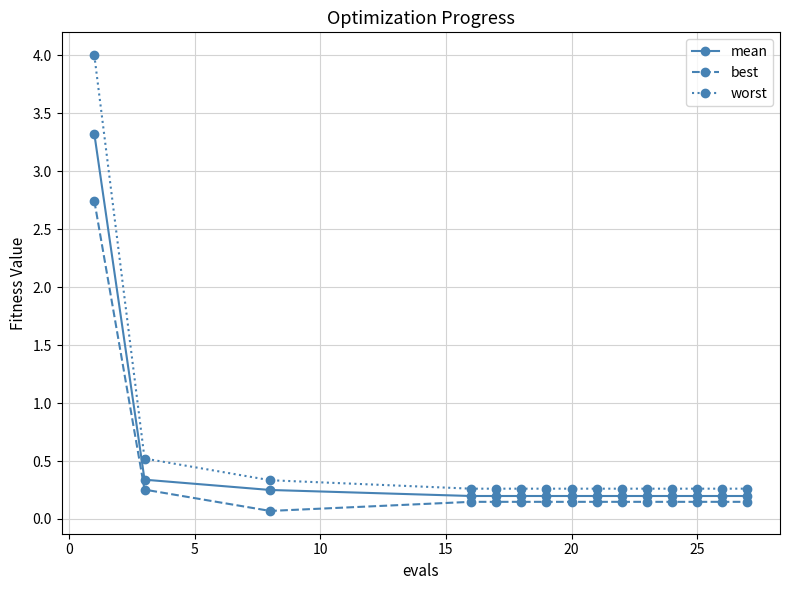

What is the highest value of the worst series?

4.0